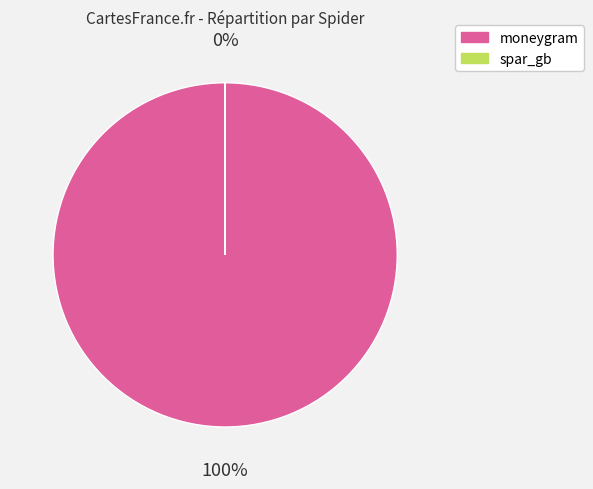

To the nearest percent, what is the difference between the largest and smallest slice percentages?

100%